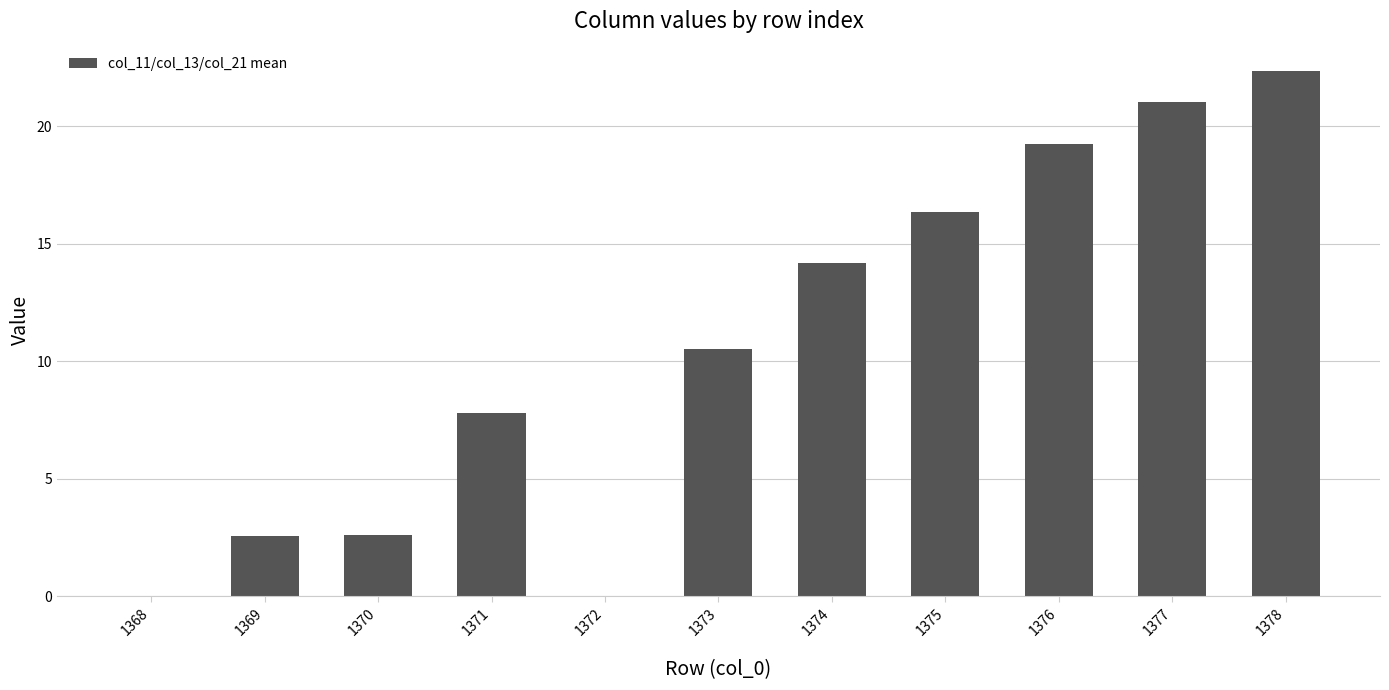

What is the change in value from 1369 to 1372?

-2.6